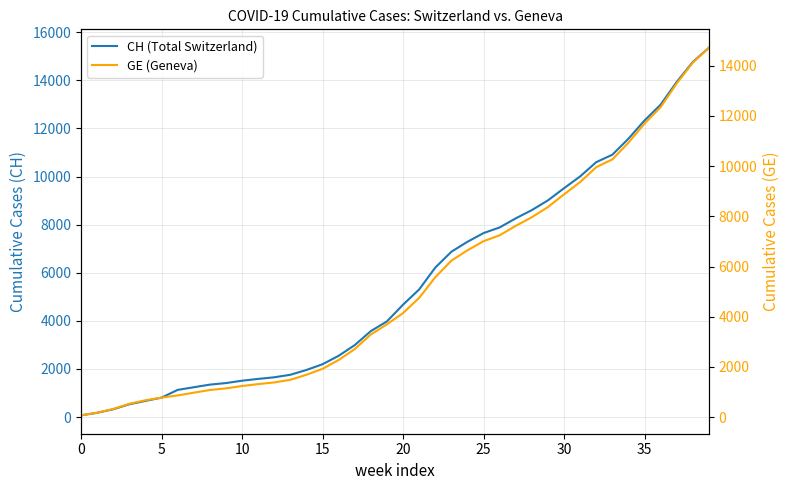

What is the difference between the maximum and minimum values in the CH (Total Switzerland) series?

15287